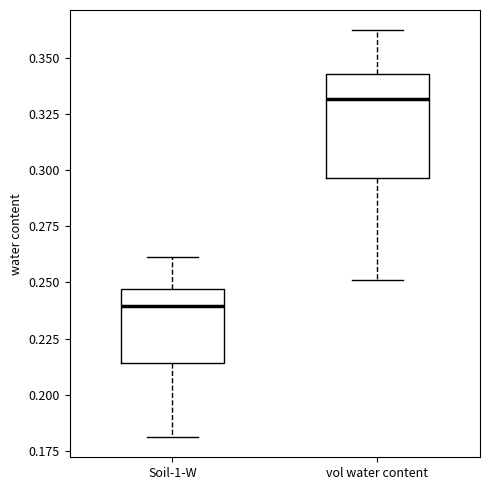

Reading left to right, transcribe this box plot: for each box, give where its median line is, the range the box spans, and where its two whiskers end, as read against the y-axis. The values are not printed on the chart, so give them approximately, as read against the axis.

Soil-1-W: median 0.240, box 0.215 to 0.245, whiskers 0.180 to 0.260
vol water content: median 0.330, box 0.295 to 0.345, whiskers 0.250 to 0.360